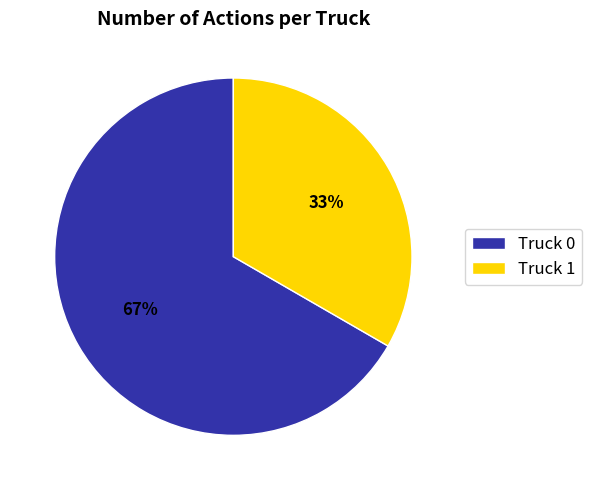

What percentage is the Truck 1 slice, to the nearest percent?

33%